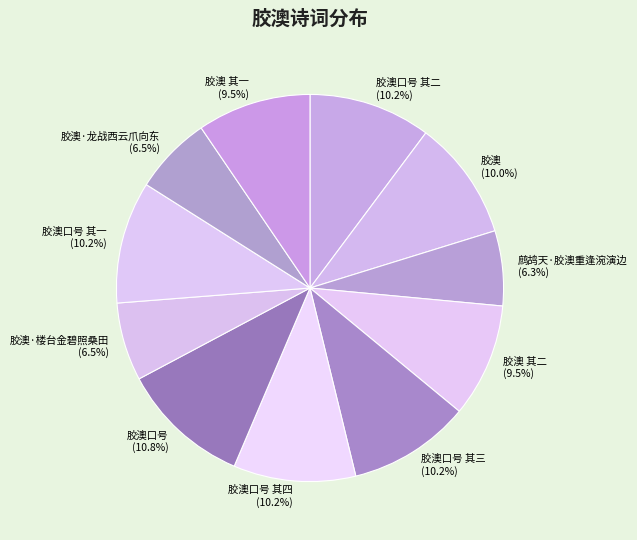

What percentage is the 胶澳口号 slice, to the nearest percent?

11%